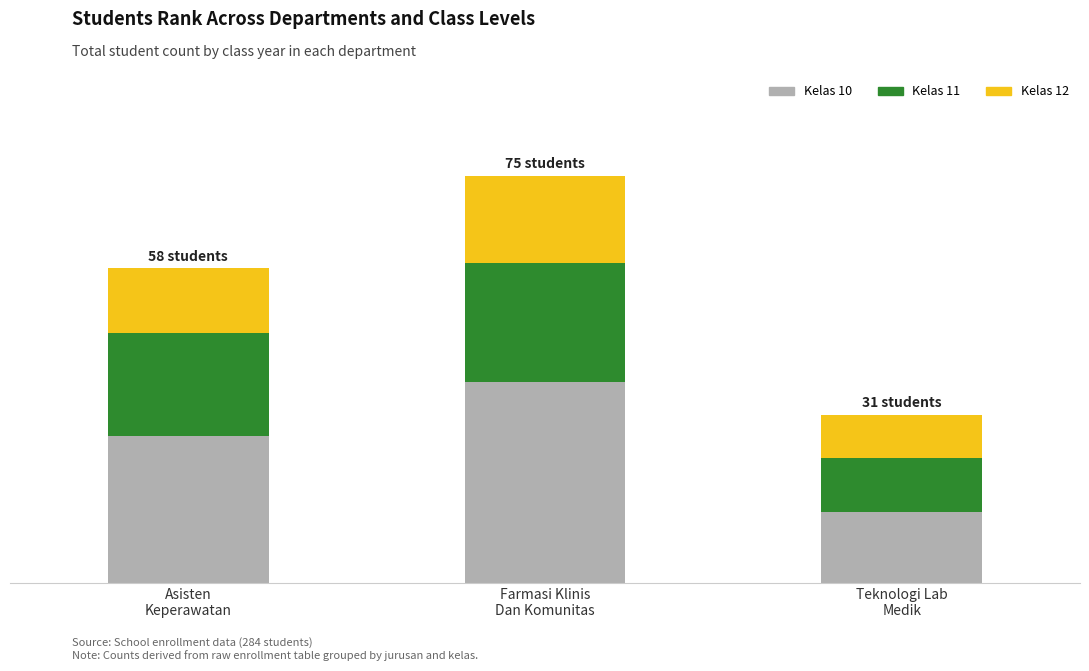

Rank the categories by Kelas 11 value from lowest to highest.

Teknologi Lab
Medik, Asisten
Keperawatan, Farmasi Klinis
Dan Komunitas